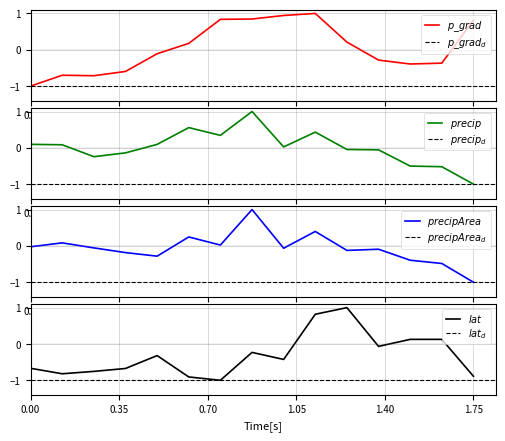

Reading left to right, transcribe all the data shown in this chart.

p_grad: -1.0	-0.7	-0.7	-0.6	-0.1	0.2	0.8	0.8	0.9	1.0	0.2	-0.3	-0.4	-0.4	0.8
precip: 0.1	0.1	-0.2	-0.1	0.1	0.6	0.3	1.0	0.0	0.4	-0.0	-0.1	-0.5	-0.5	-1.0
precipArea: -0.0	0.1	-0.1	-0.2	-0.3	0.2	0.0	1.0	-0.1	0.4	-0.1	-0.1	-0.4	-0.5	-1.0
lat: -0.7	-0.8	-0.8	-0.7	-0.3	-0.9	-1.0	-0.2	-0.4	0.8	1.0	-0.1	0.1	0.1	-0.9